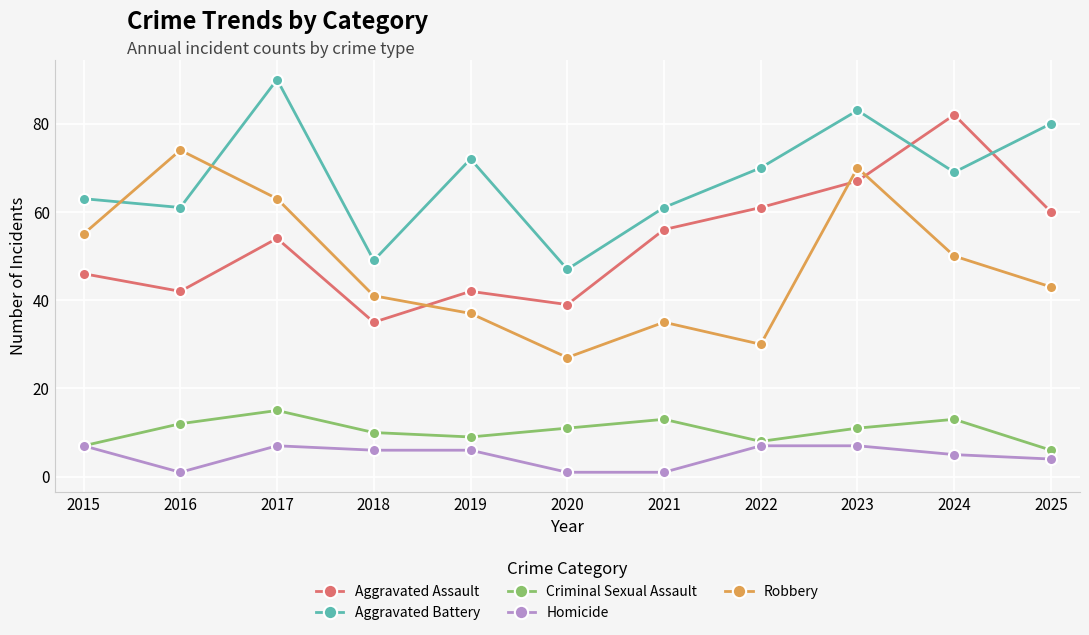

Does the chart display data point markers on the line(s)?

Yes